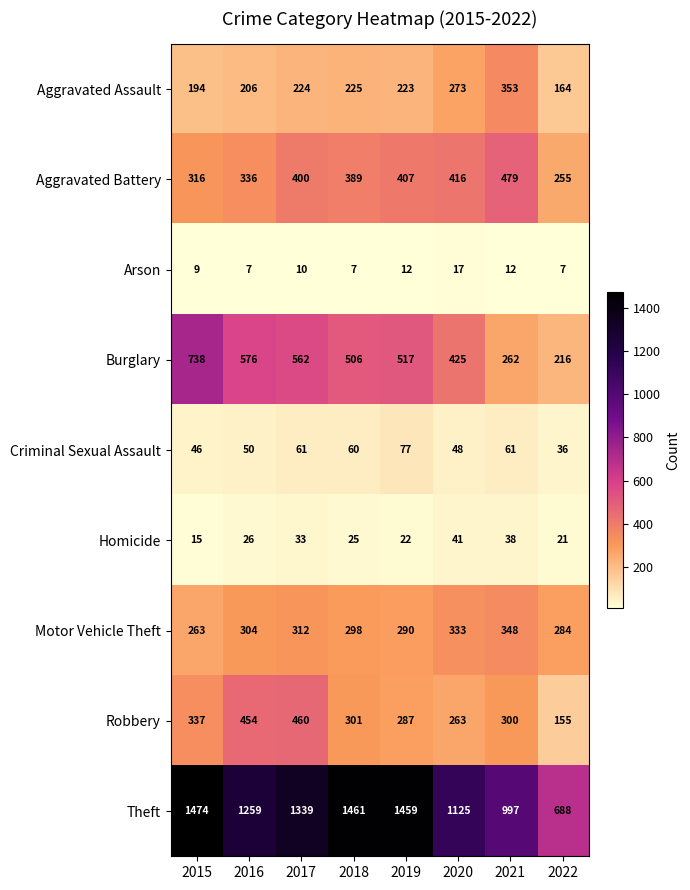

Which category has the highest value across all series?

2015